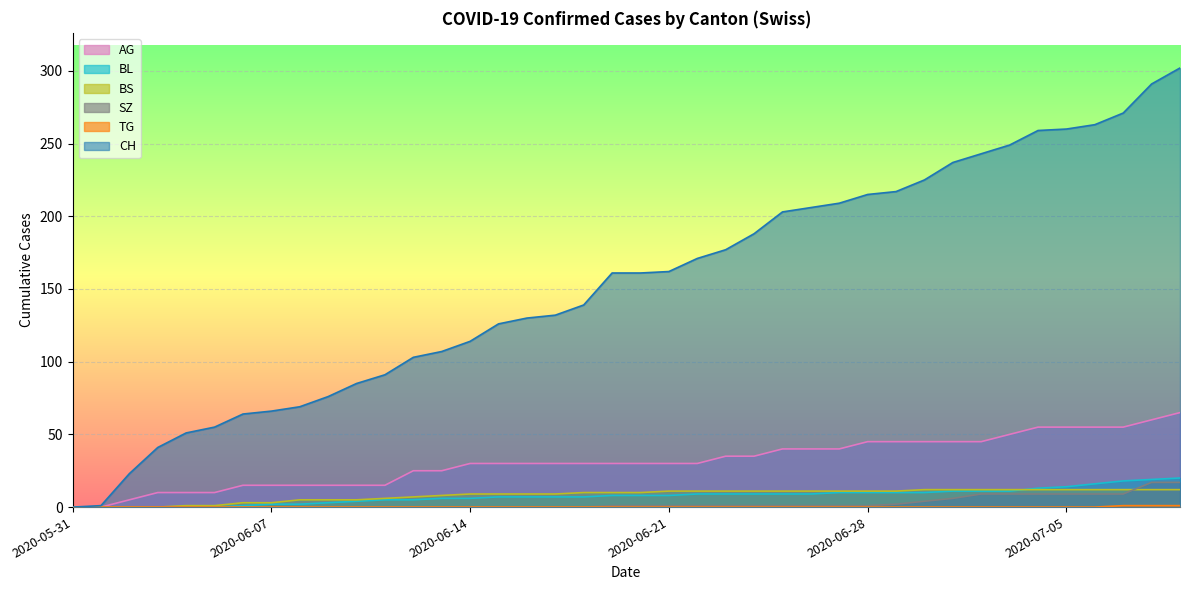

The value of AG at 2020-06-06 is 27. True or false?

False